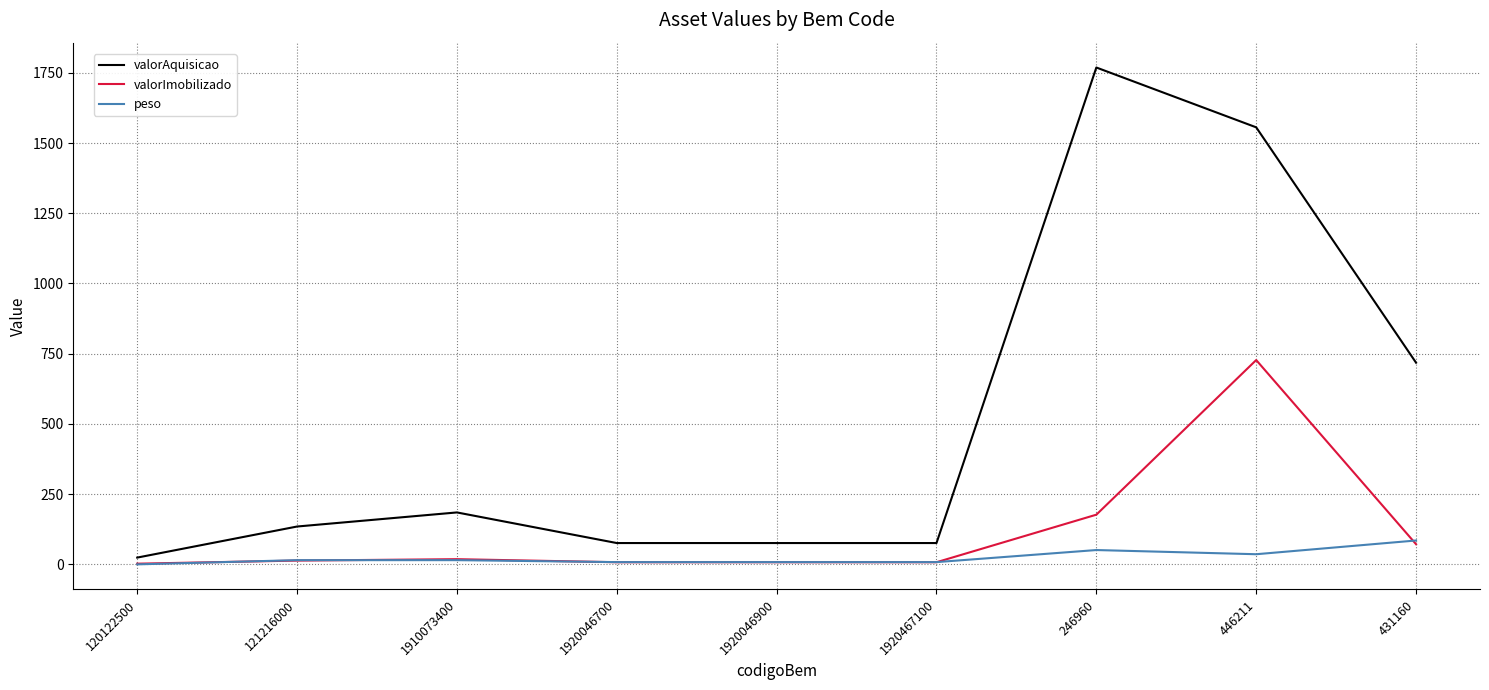

What is the average value of the valorImobilizado series?

114.8